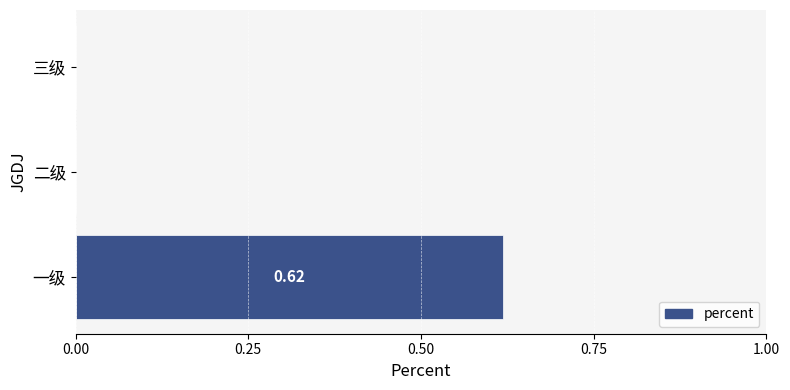

Between 一级 and 二级, which is larger?

一级